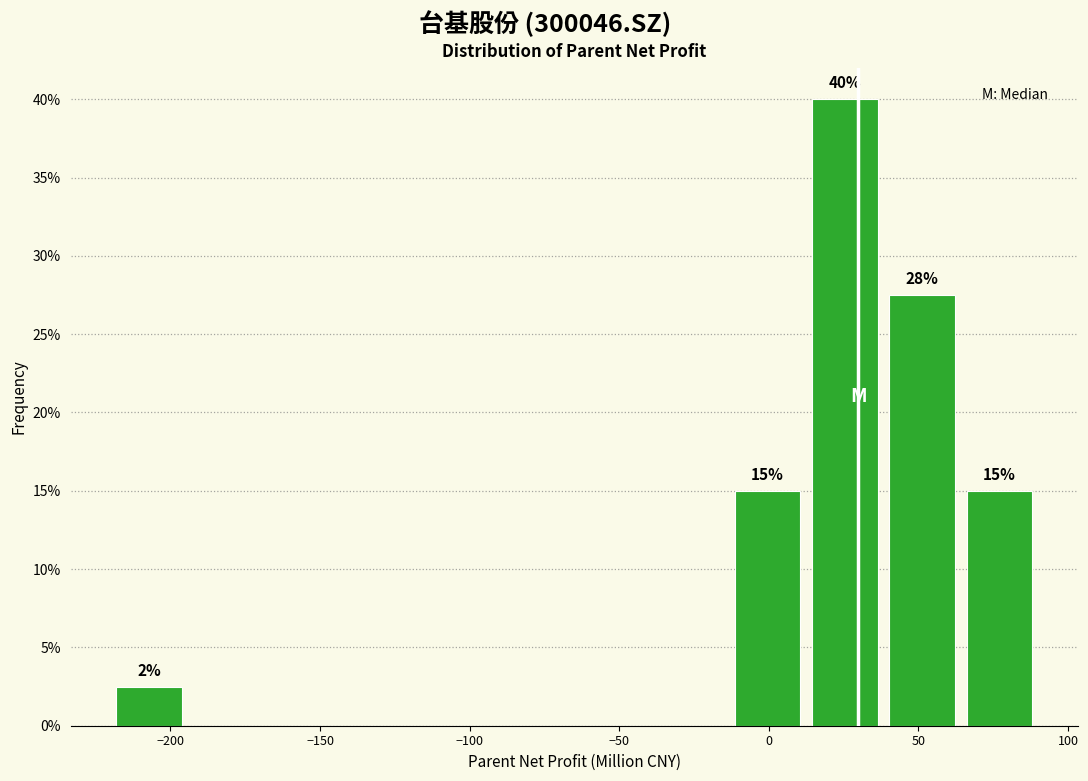

Which range on the x-axis has the tallest bar?

15 to 40